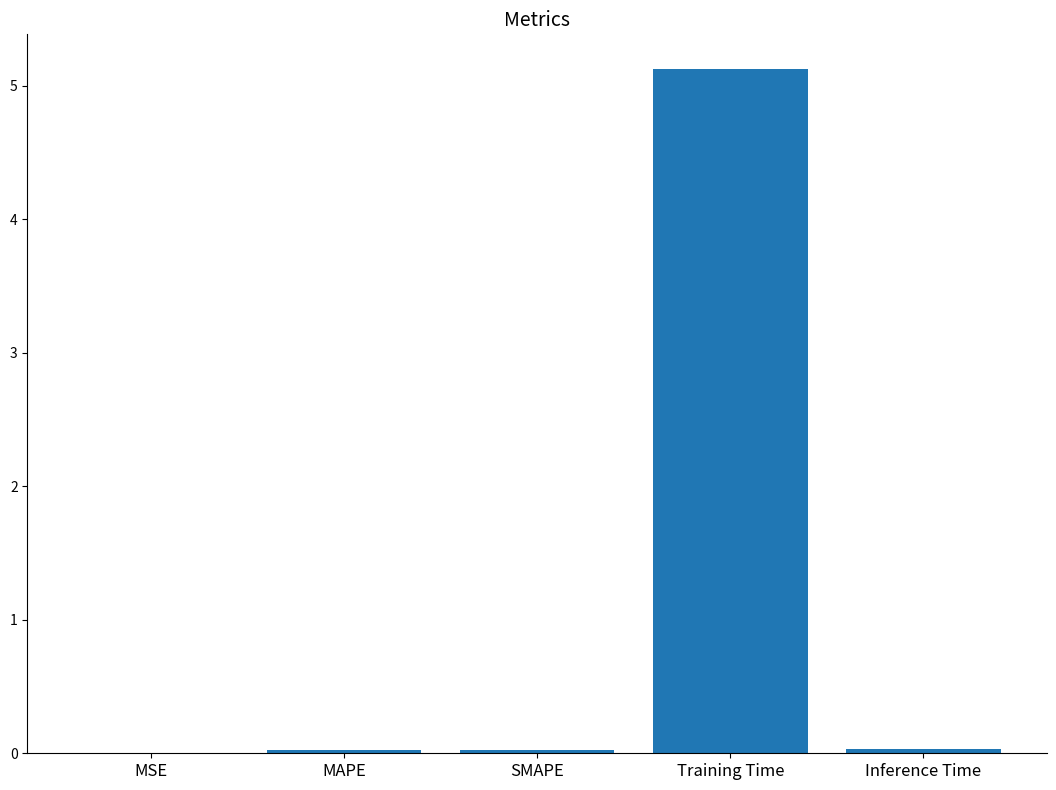

At which category does the chart reach its peak across all series?

Training Time